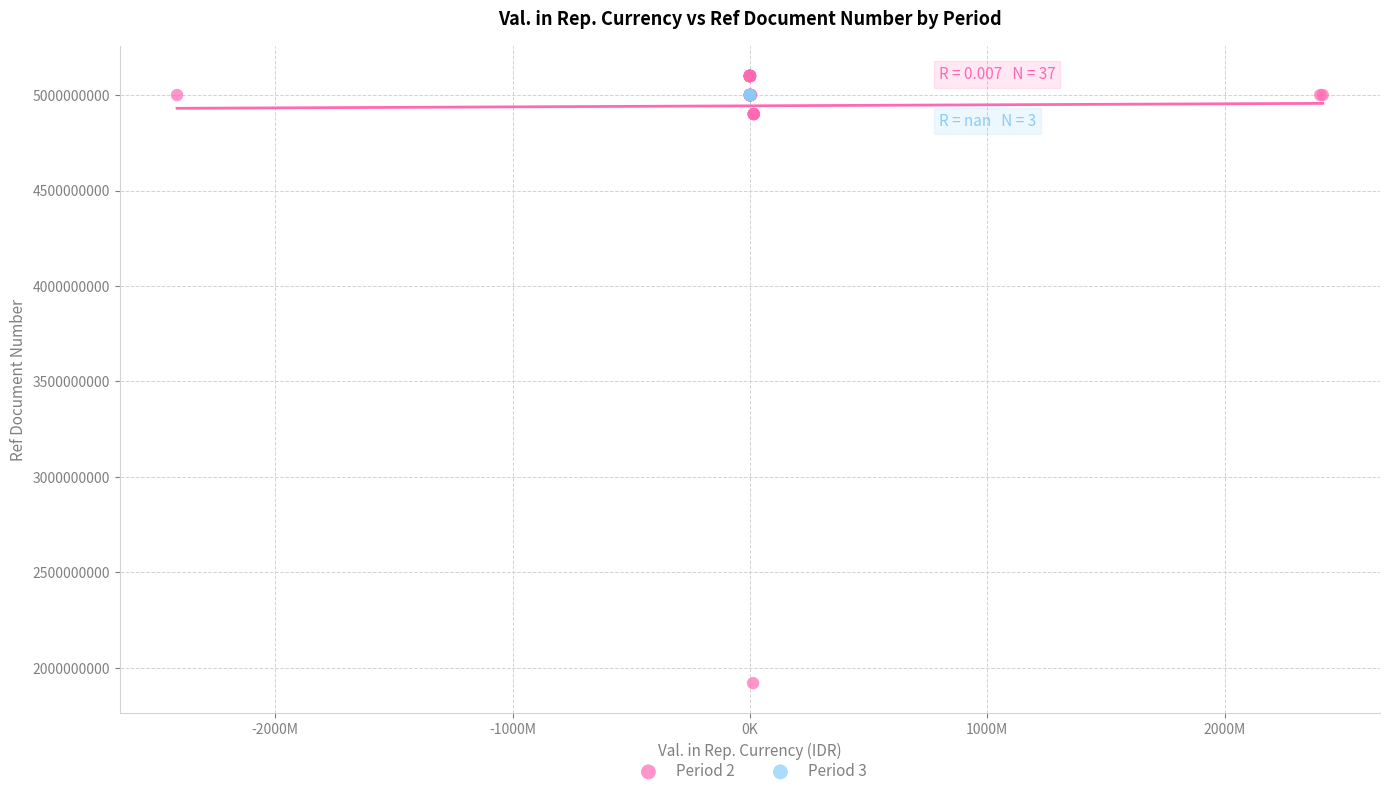

Which series reaches the minimum Y coordinate?

Period 2